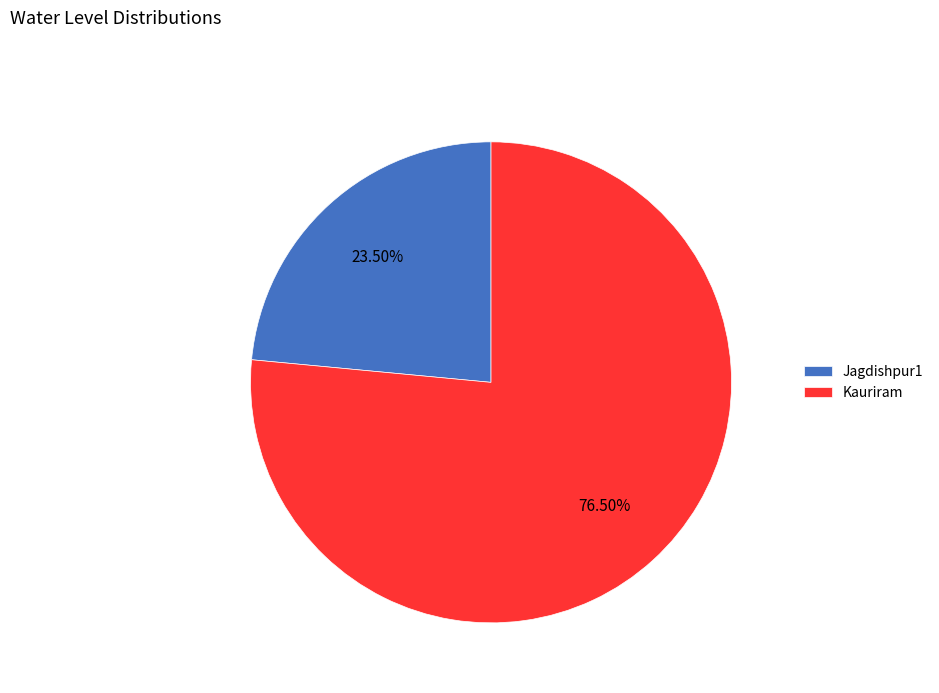

Which slice represents more than half of the pie?

Kauriram